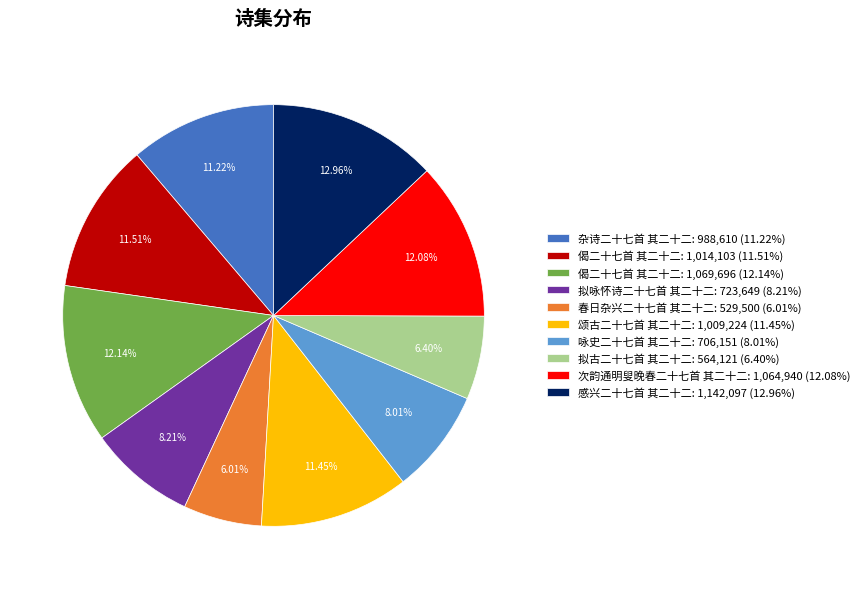

Do 次韵通明叟晚春二十七首 其二十二: 1,064,940 (12.08%) and 感兴二十七首 其二十二: 1,142,097 (12.96%) together represent more than half of the pie?

No